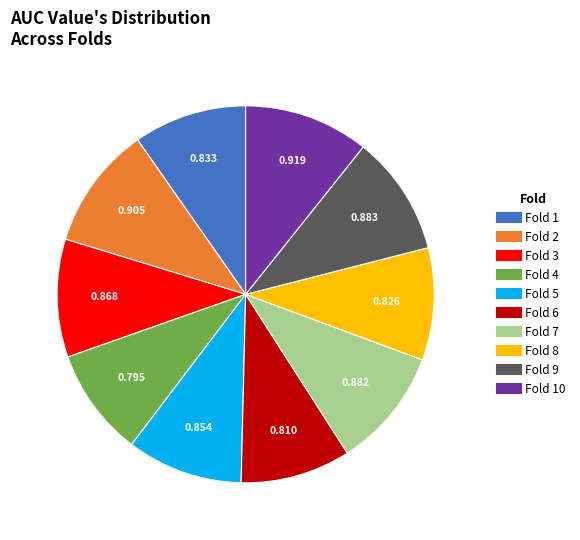

How many segments does this pie chart have?

10